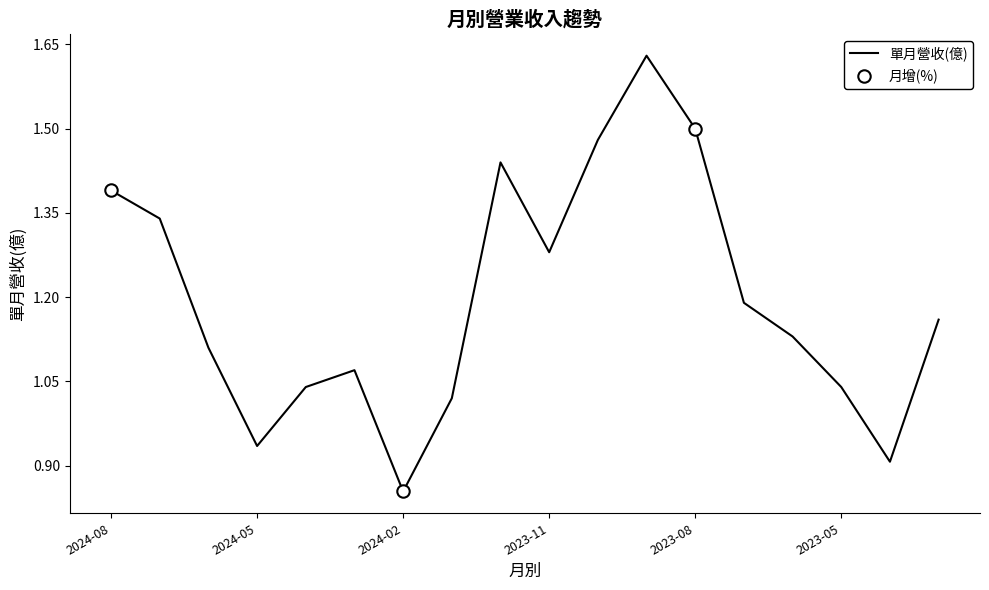

What is the difference between the maximum and minimum values?

0.8